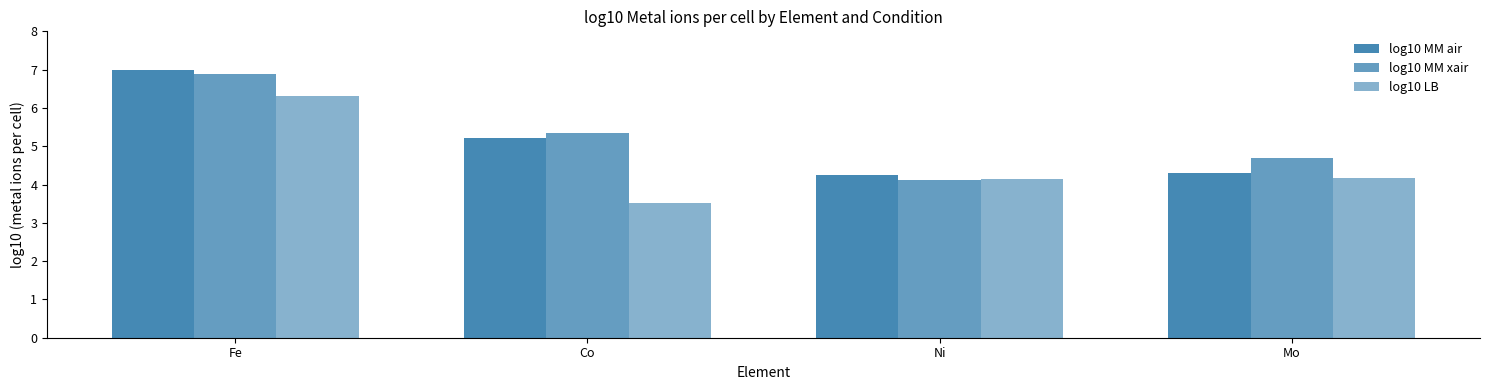

Does the chart contain any negative values?

No